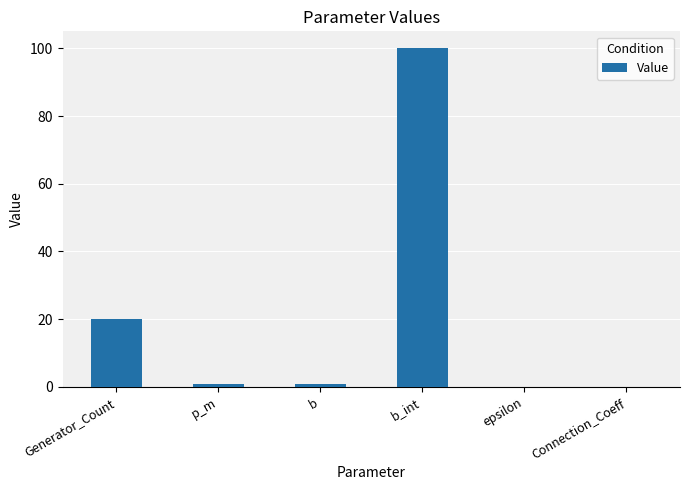

The value at Generator_Count is 12.7. True or false?

False